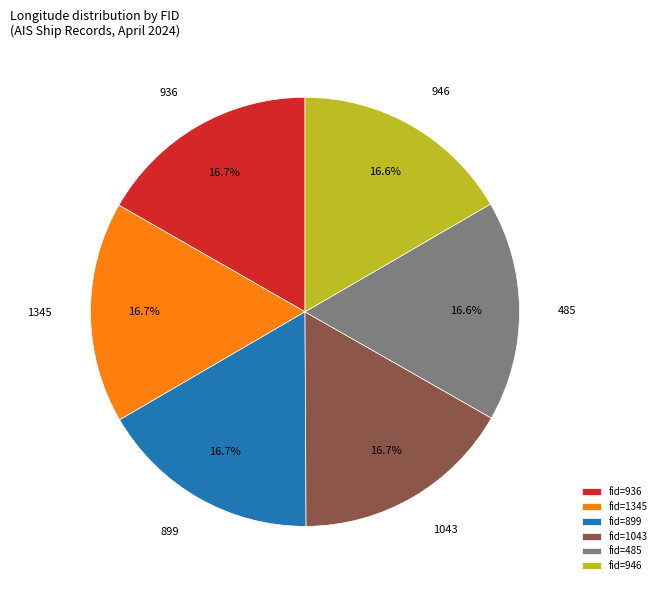

Combined, what portion of the pie is 946 and 936?

33.3%